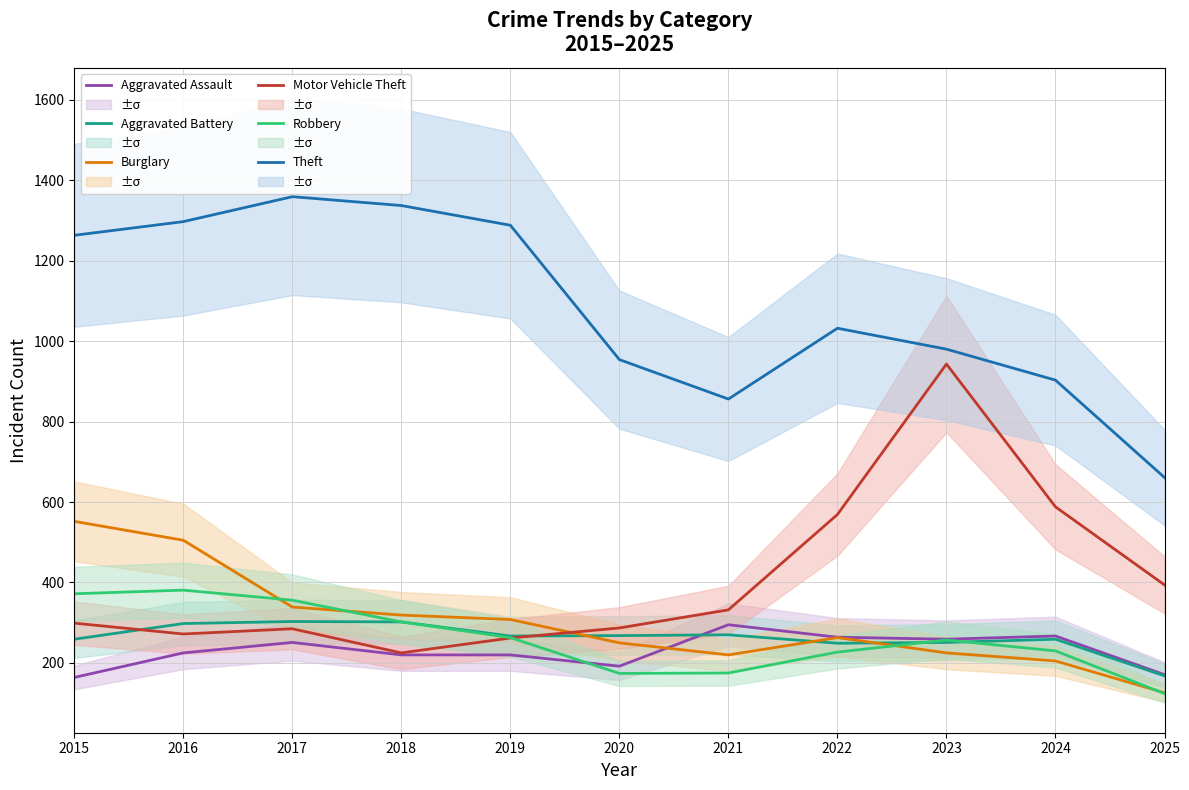

At 2021, list the series in order from smallest to largest.

Robbery, Burglary, Aggravated Battery, Aggravated Assault, Motor Vehicle Theft, Theft